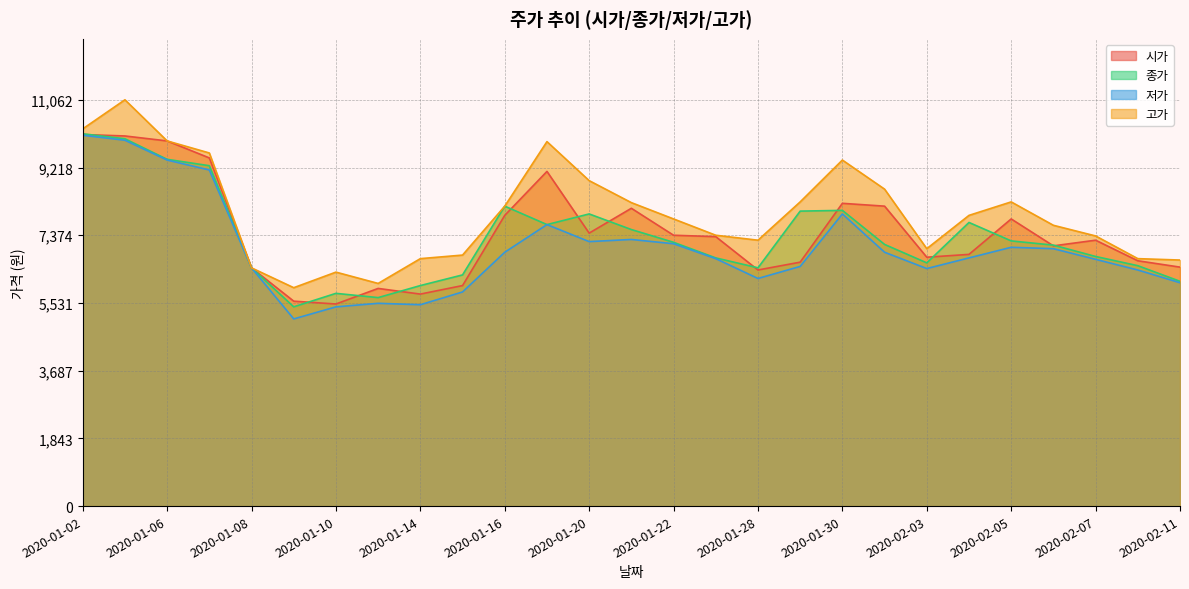

What is the sum of all 시가 values?

200594